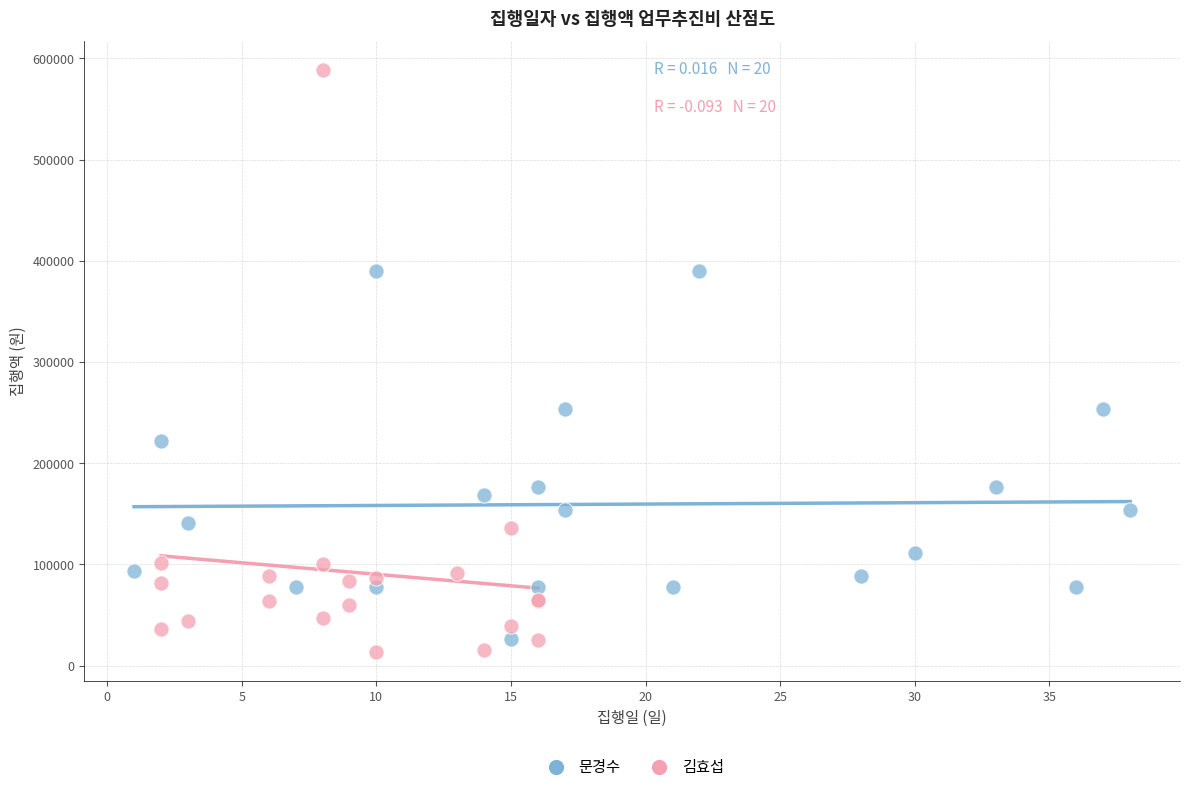

Which series reaches the minimum Y coordinate?

김효섭